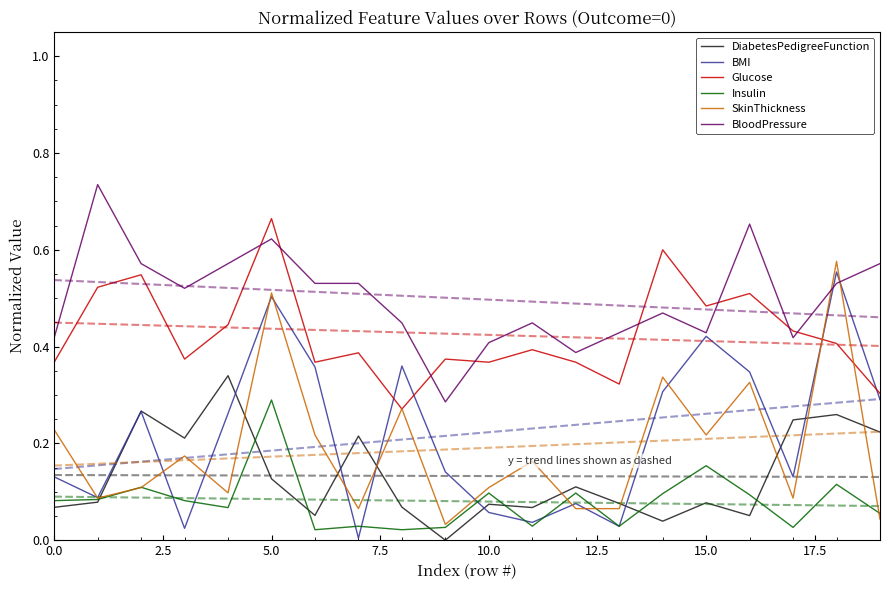

Does the chart display data point markers on the line(s)?

No